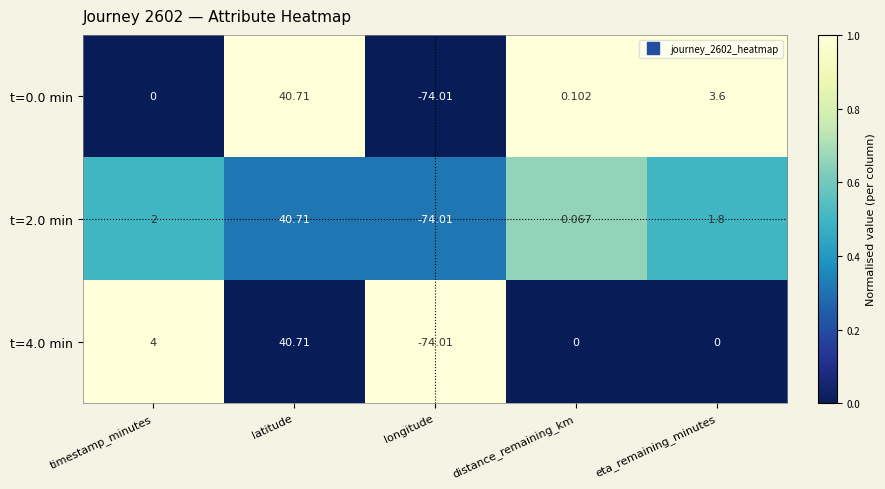

At which label does t=4.0 min reach its minimum?

longitude